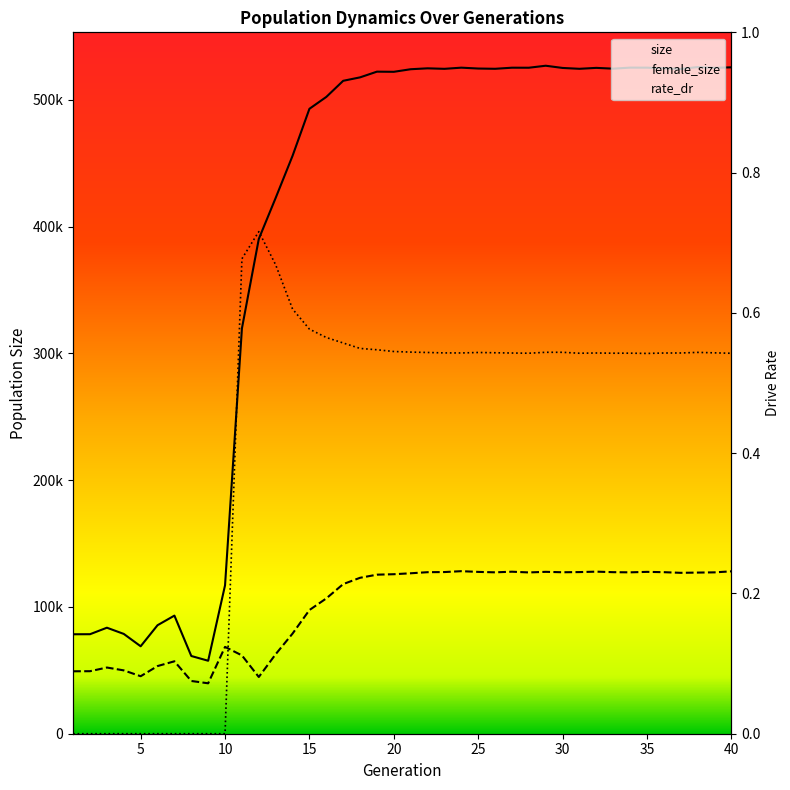

What is the difference between the highest and lowest values at 21?

524899.5